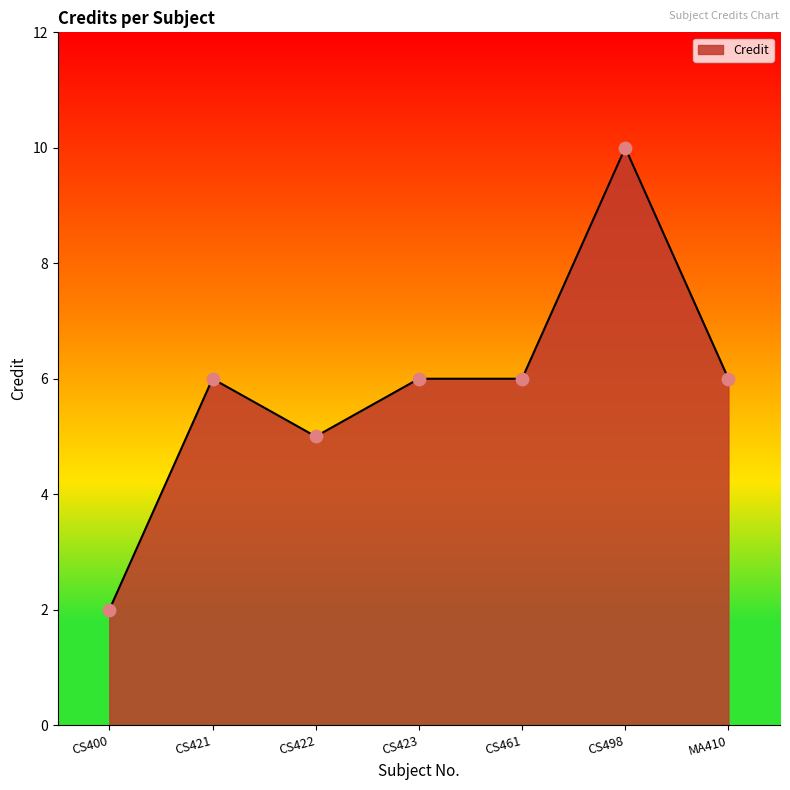

What is the ratio of the value at CS461 to the value at CS423?

1.0